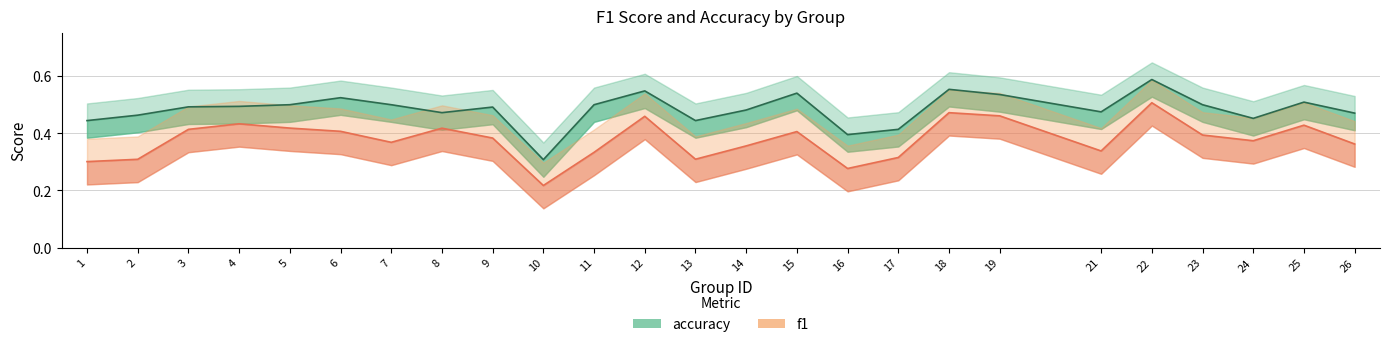

At which category is the sum across all series the highest?

22